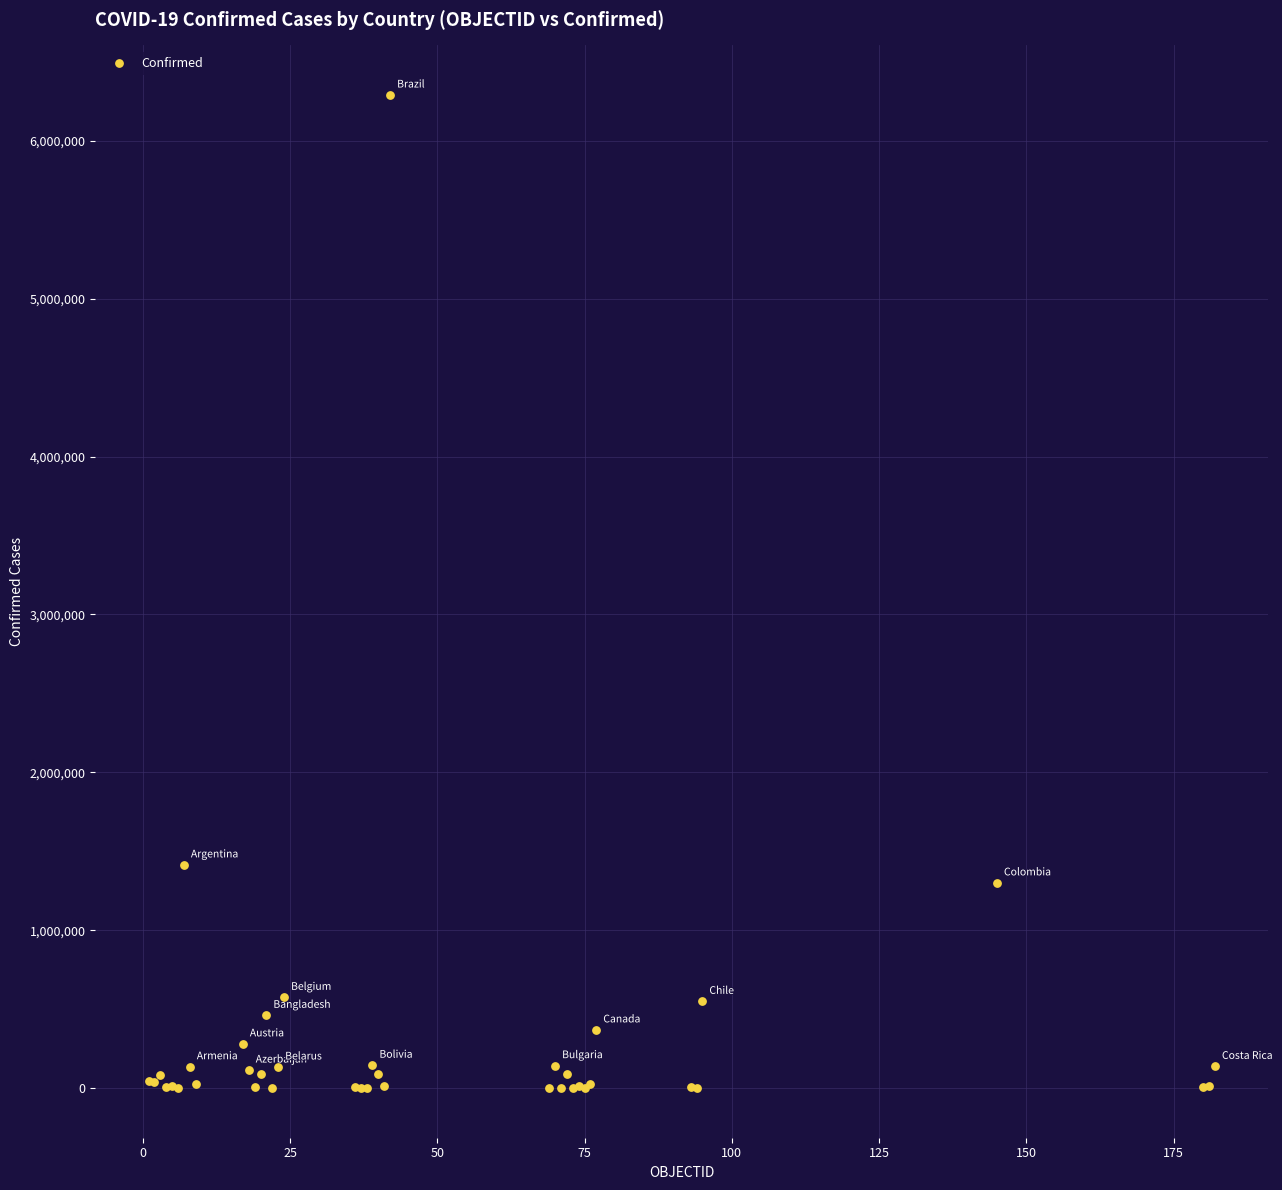

What Y value in the scatter plot is closest to 3145206?

1413375